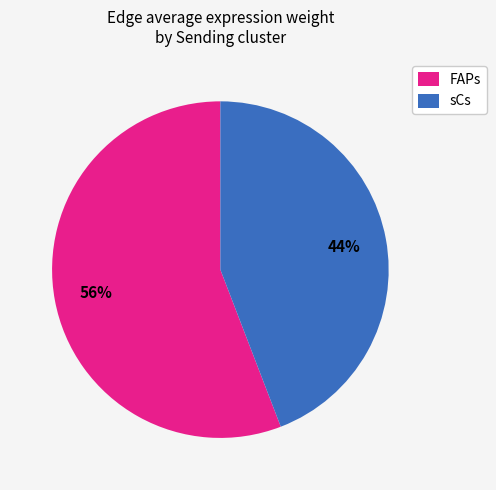

To the nearest percent, what is the average slice percentage?

50%